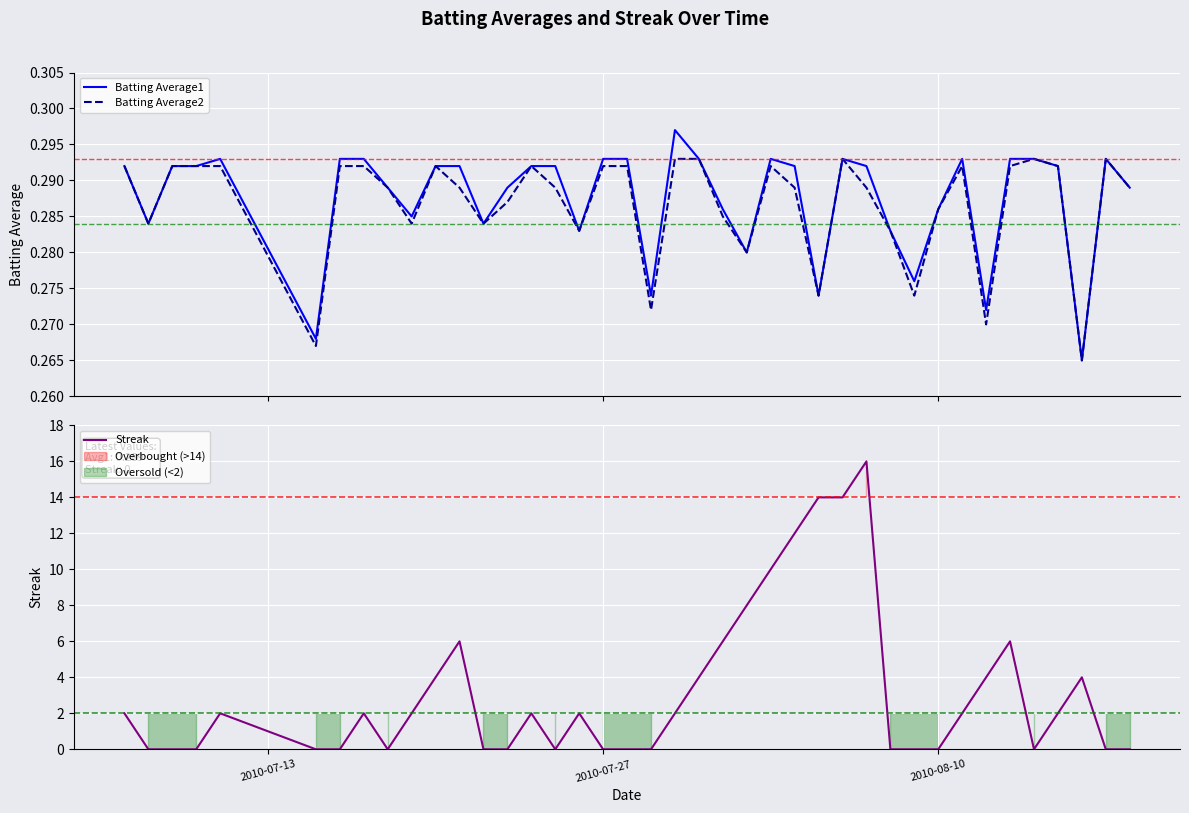

What is the highest value of the Streak series?

16